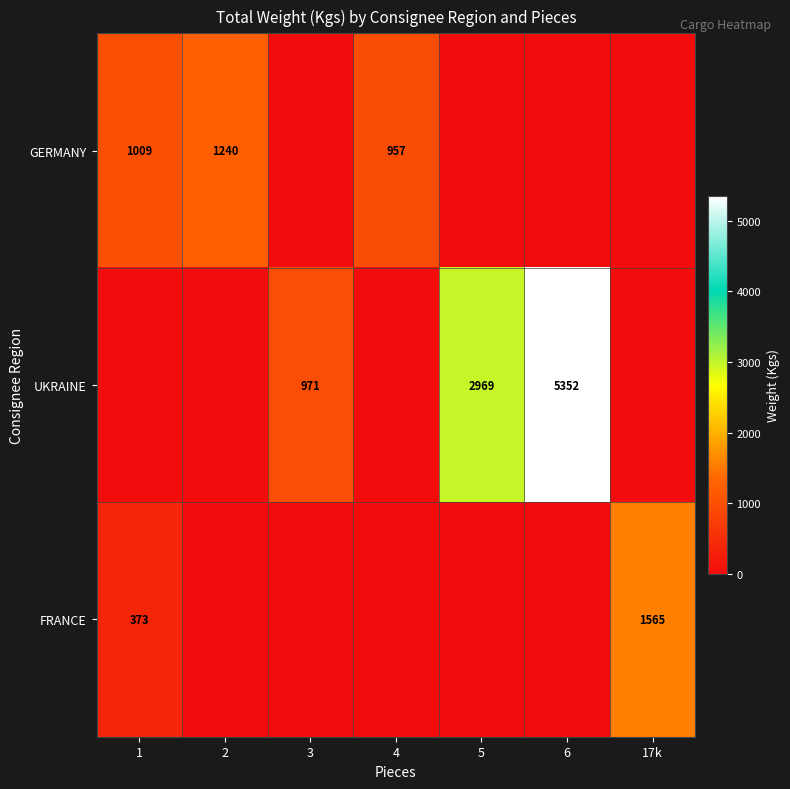

Count the number of data series in this chart.

3